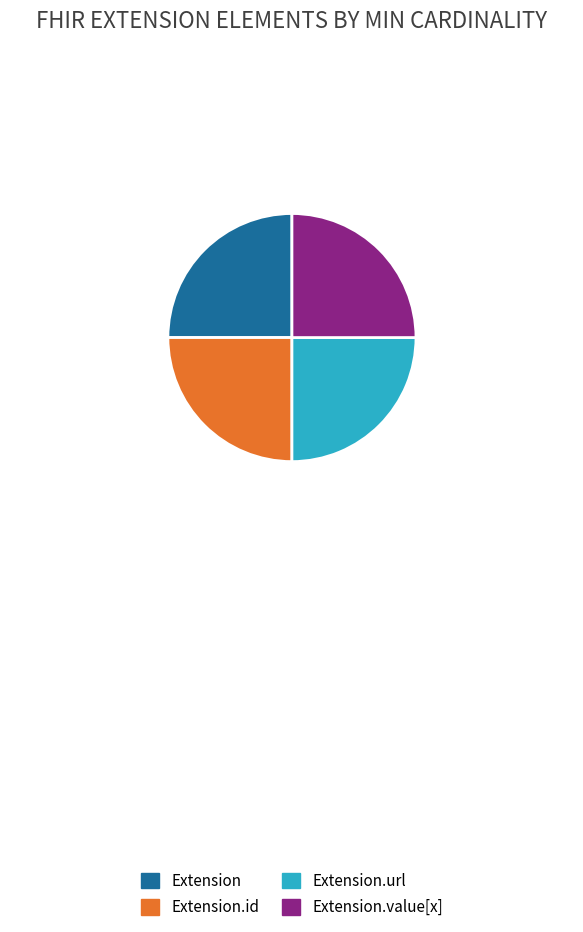

Approximately how many times larger is the value at Extension.id compared to Extension.url?

1.0